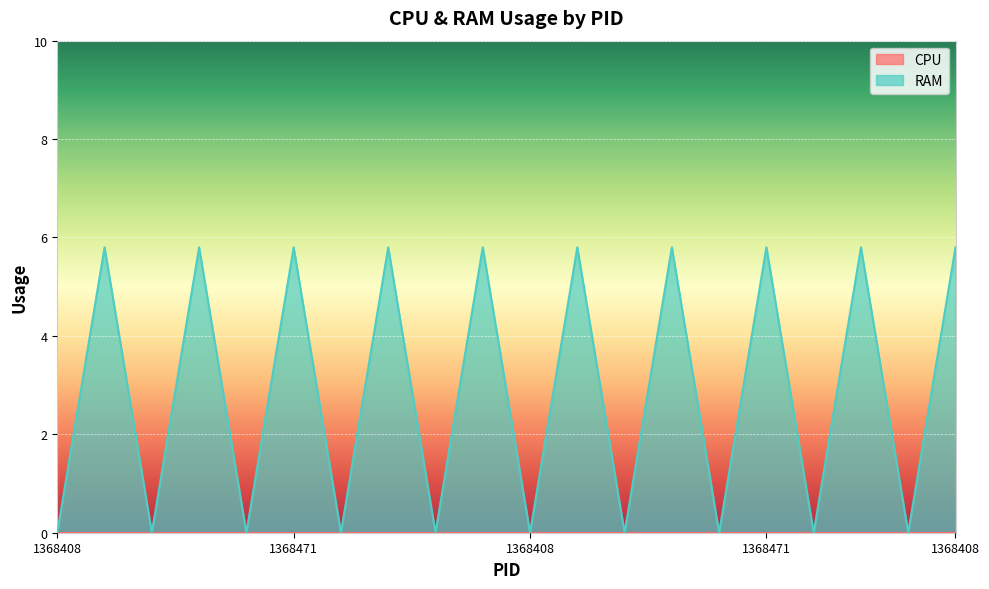

Which category has the lowest value across all series?

1368408